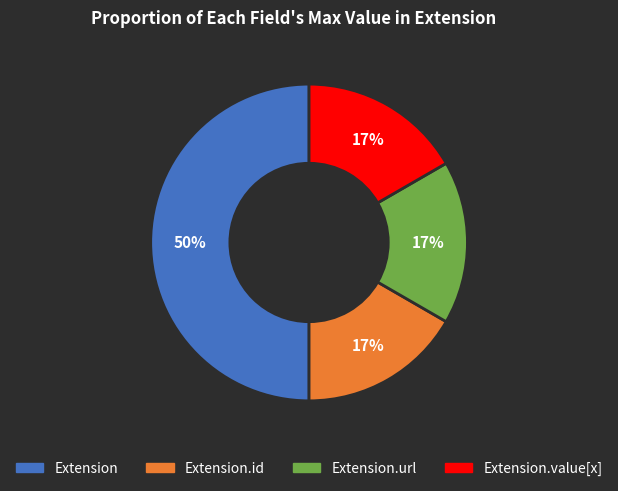

To the nearest percent, what is the average slice percentage?

25%